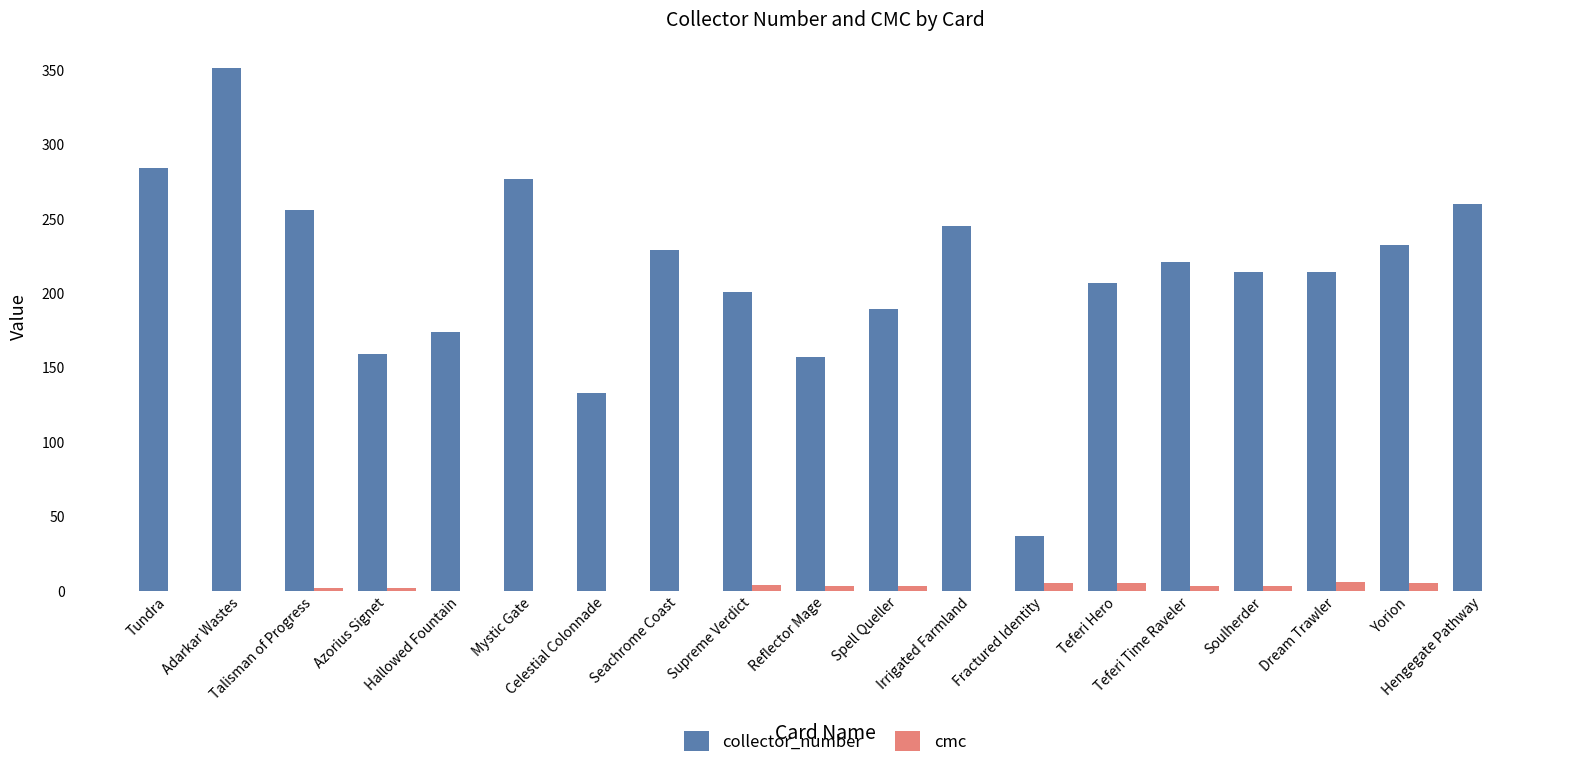

What is the sum of the collector_number values at Mystic Gate and Dream Trawler?

491